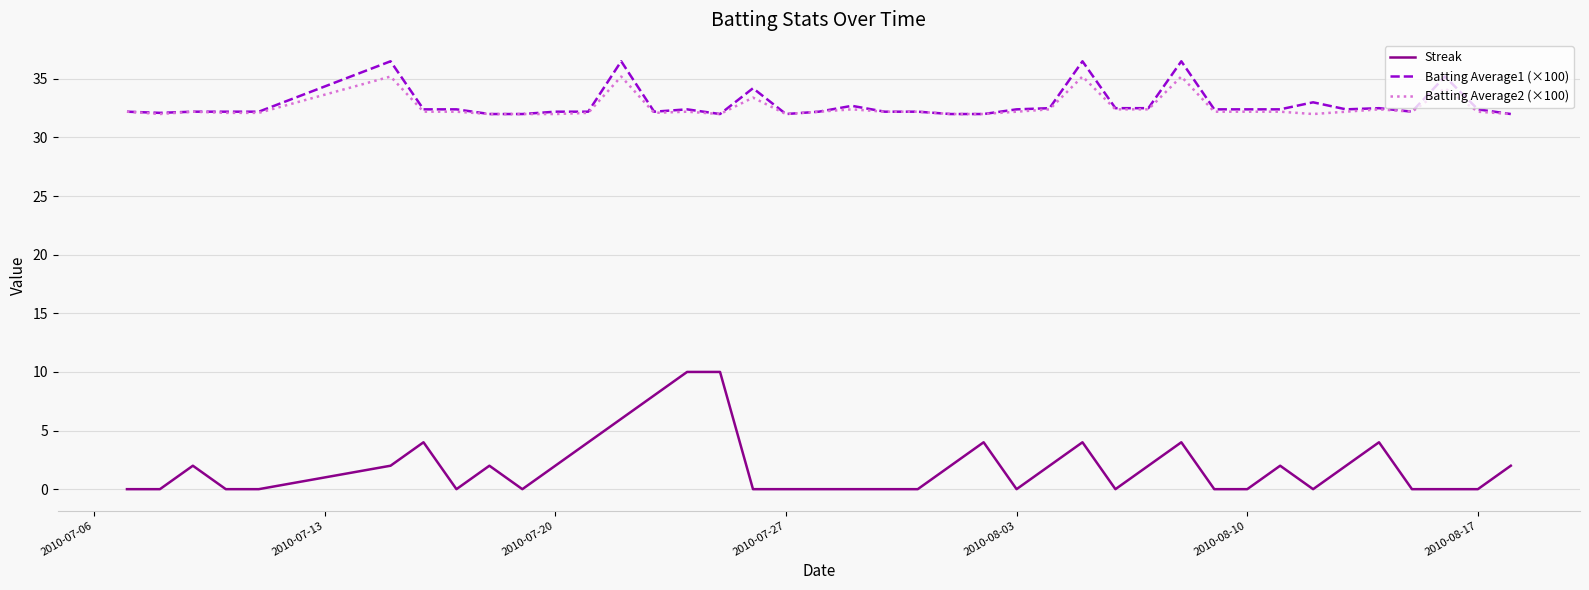

What is the highest value of the Batting Average2 (×100) series?

35.2